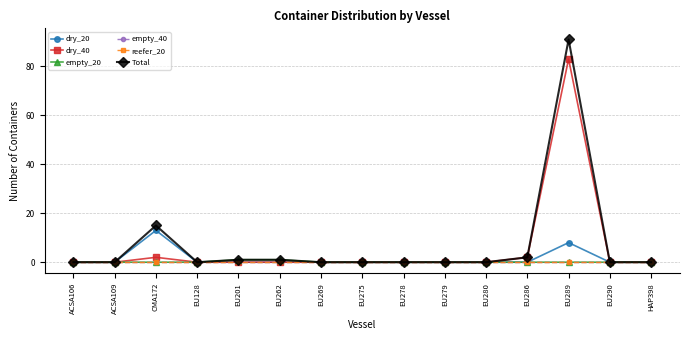

Reading left to right, transcribe all the data shown in this chart.

dry_20: 0	0	13	0	0	0	0	0	0	0	0	0	8	0	0
dry_40: 0	0	2	0	0	0	0	0	0	0	0	2	83	0	0
empty_20: 0	0	0	0	1	1	0	0	0	0	0	0	0	0	0
empty_40: 0	0	0	0	0	0	0	0	0	0	0	0	0	0	0
reefer_20: 0	0	0	0	0	0	0	0	0	0	0	0	0	0	0
Total: 0	0	15	0	1	1	0	0	0	0	0	2	91	0	0